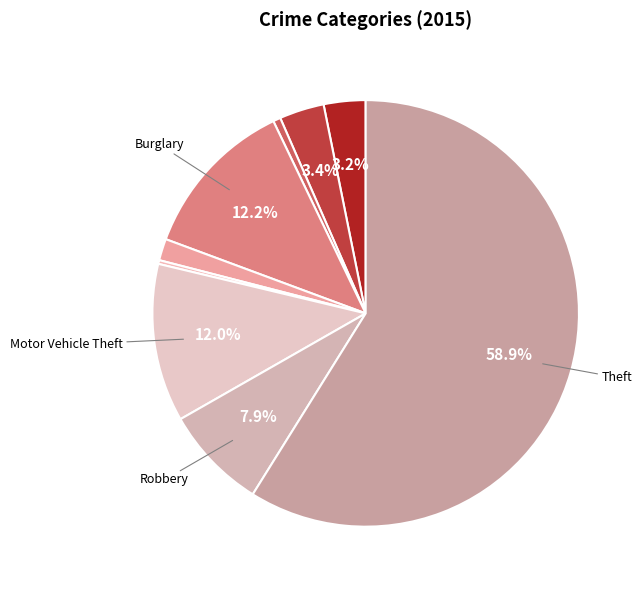

How many slices are in this pie chart?

9